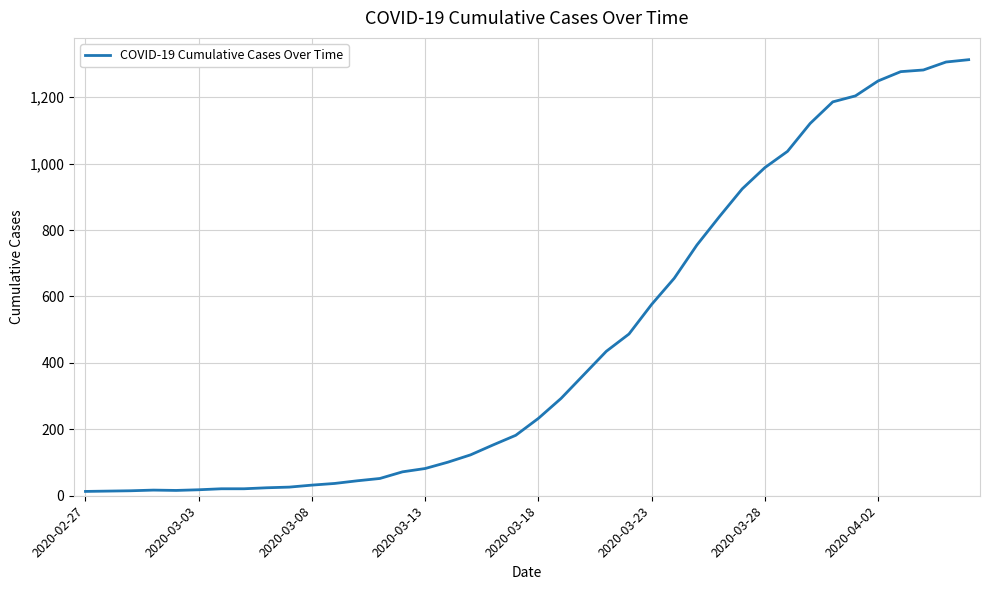

What is the difference between the maximum and minimum values?

1300